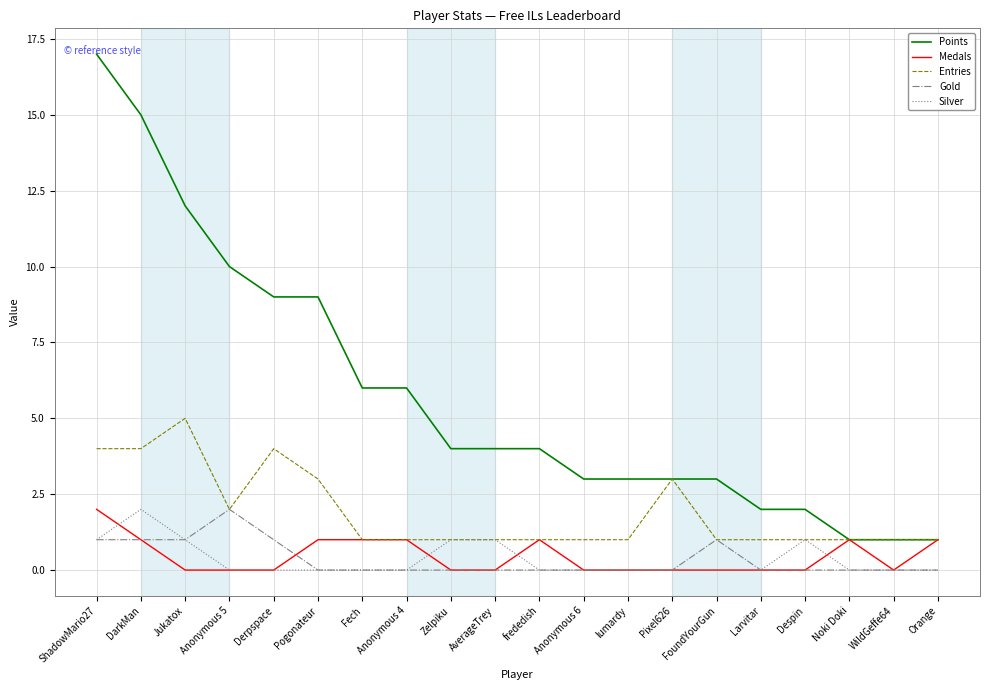

True or false: Silver and Points cross at least once.

False